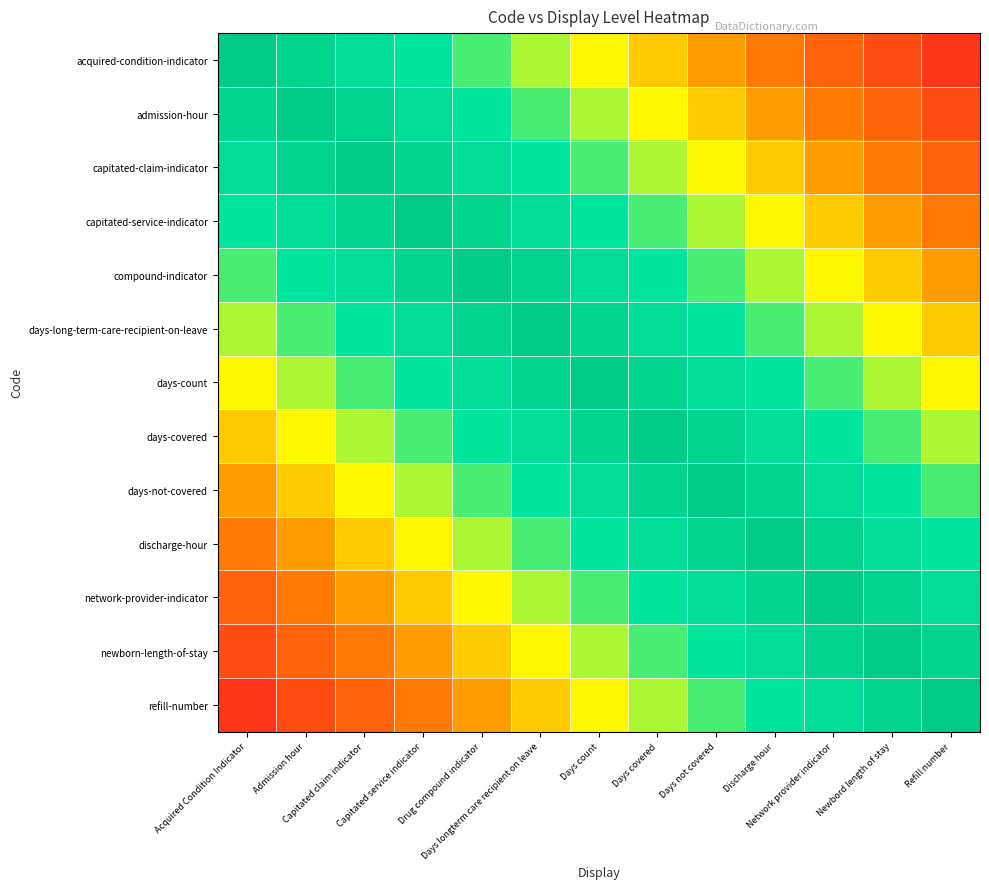

What is the total value across all series at Days longterm care recipient on leave?

9.7